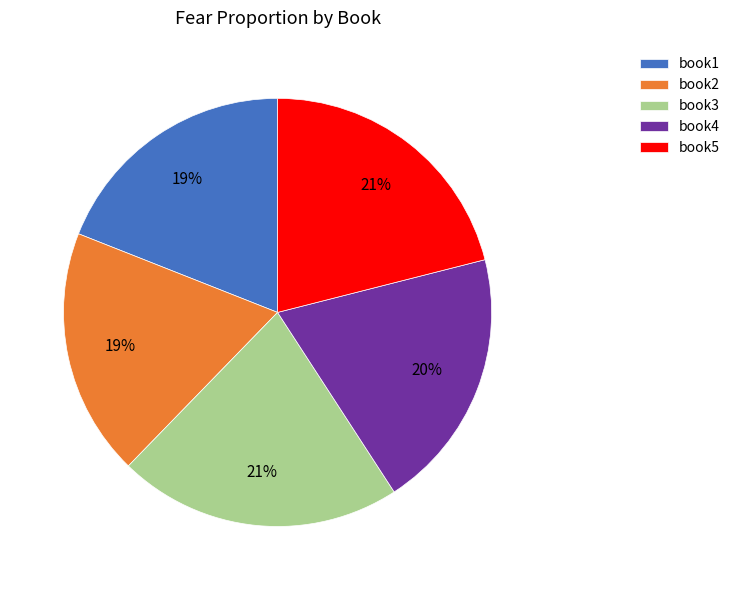

Between book1 and book3, which is larger?

book3